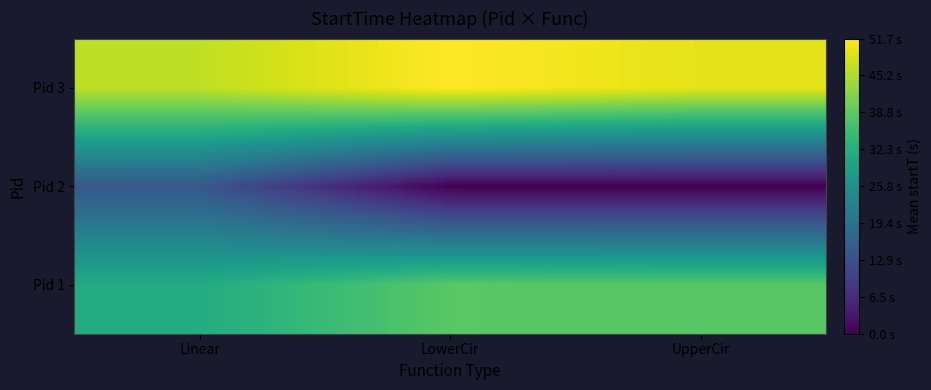

Rank the series by their maximum value, from highest to lowest.

Pid 3, Pid 1, Pid 2